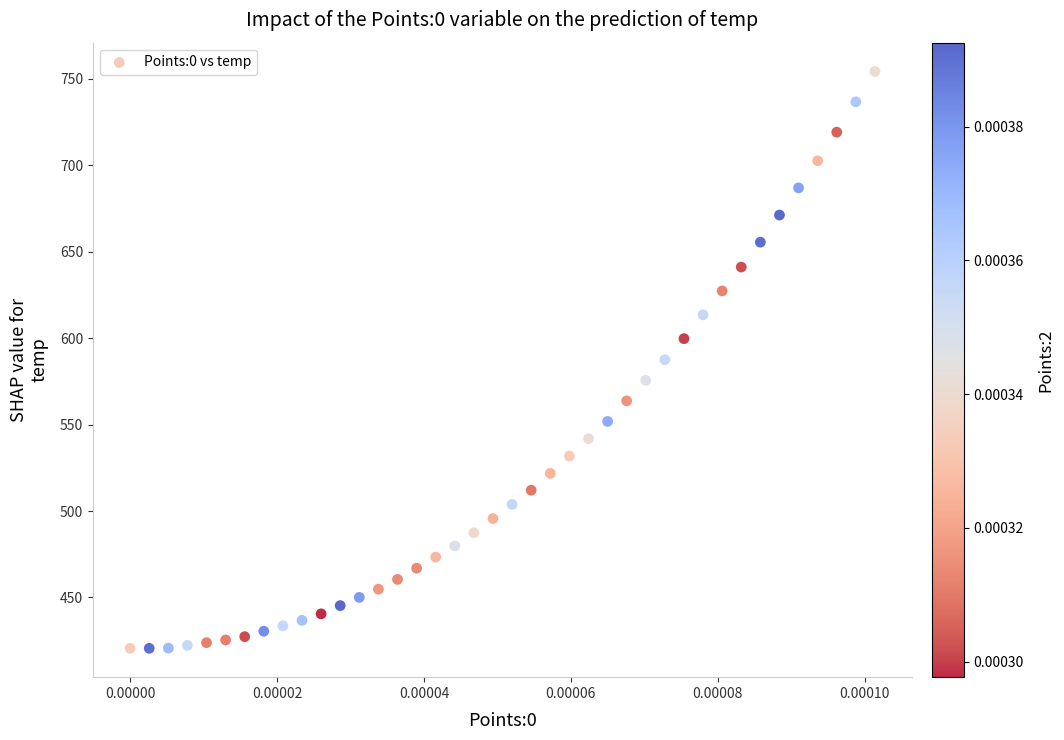

What is the range of Y values (max minus min)?

333.5